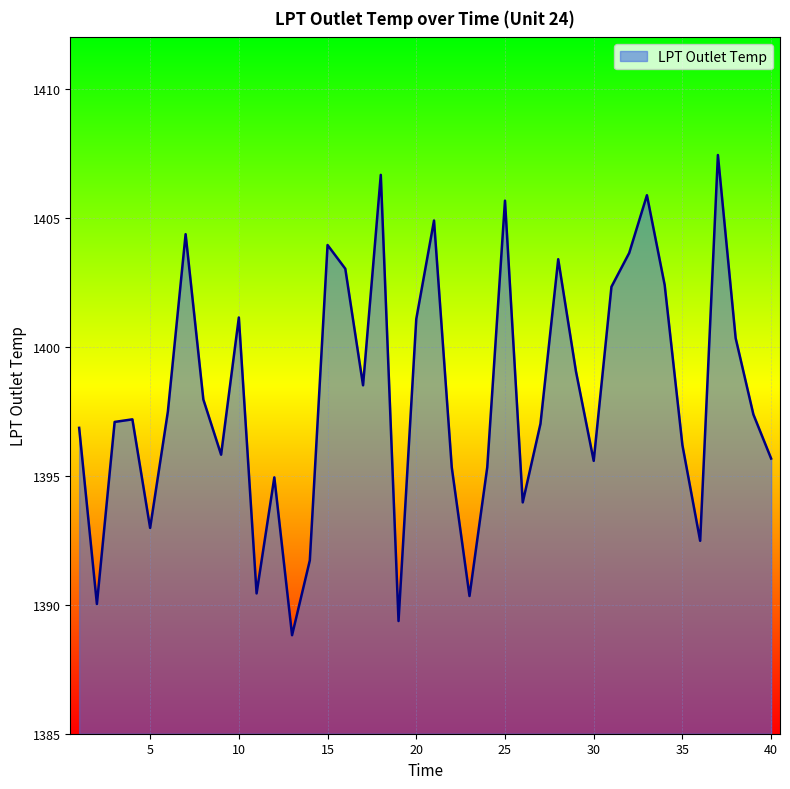

What is the greatest value displayed?

1407.4